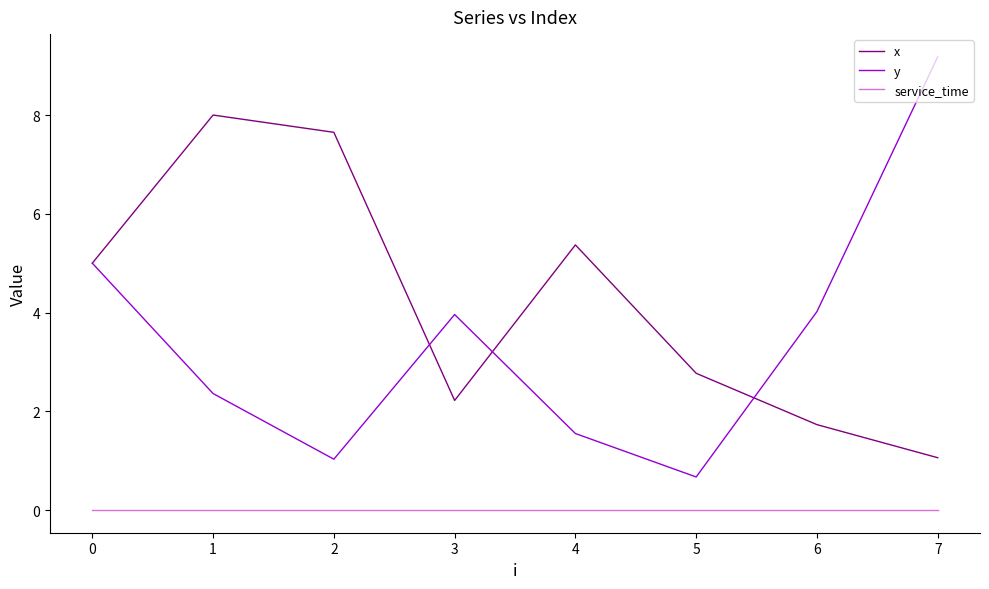

What is the sum of all x values?

33.8